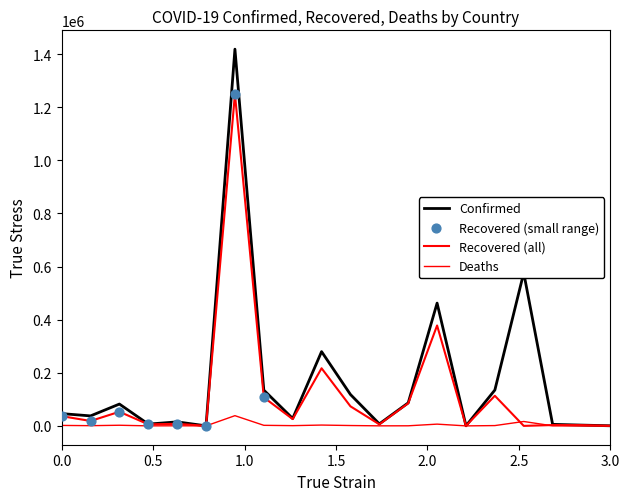

Which series has the largest total across all categories?

Confirmed